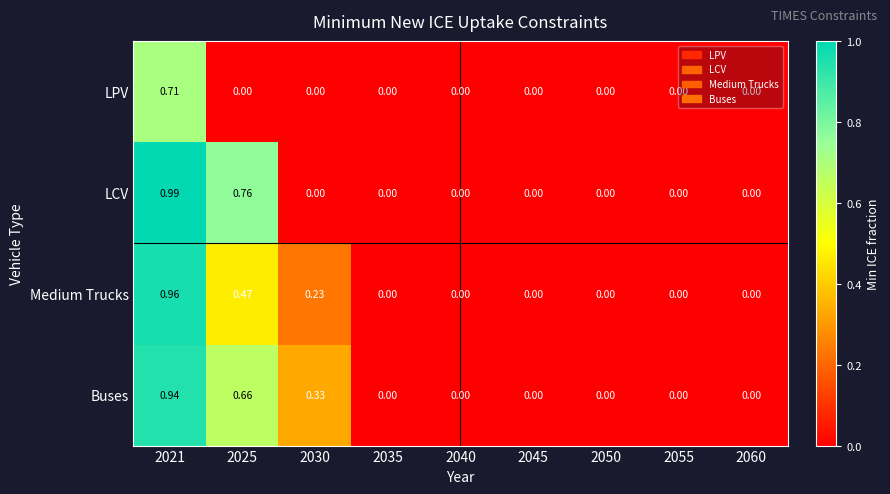

Which series has the largest total across all categories?

Buses